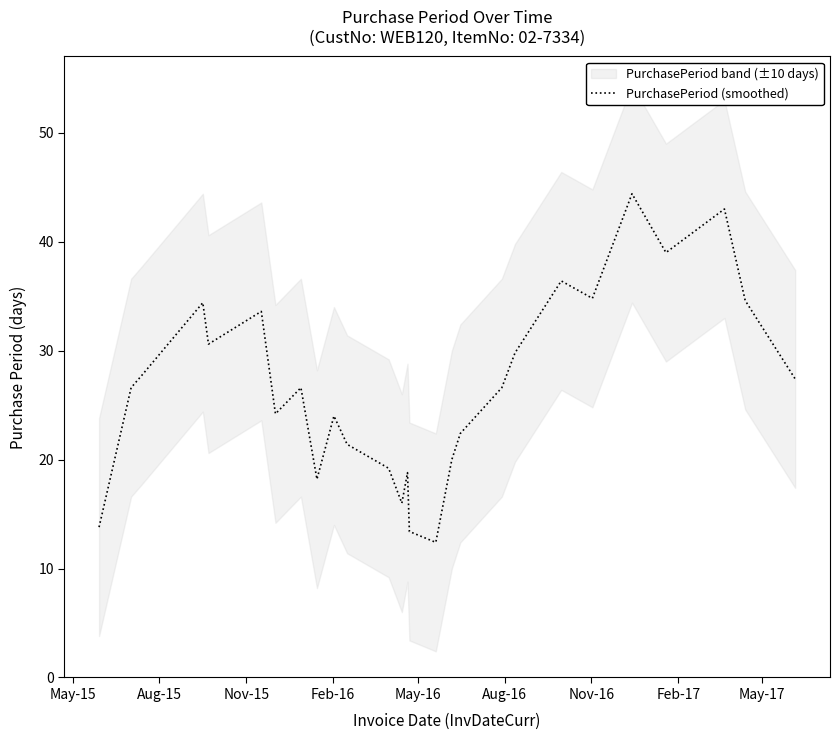

What position from the left is Feb-16?

4